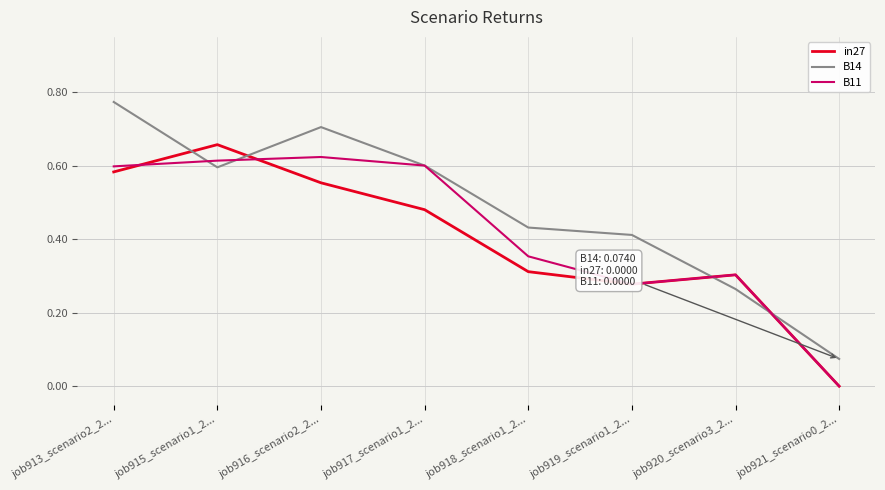

True or false: in27 has more than 1 interior local peaks.

True